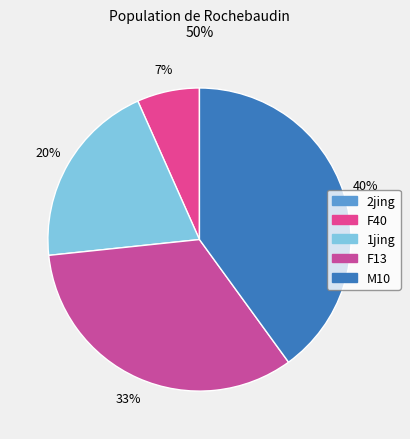

How many segments does this pie chart have?

5